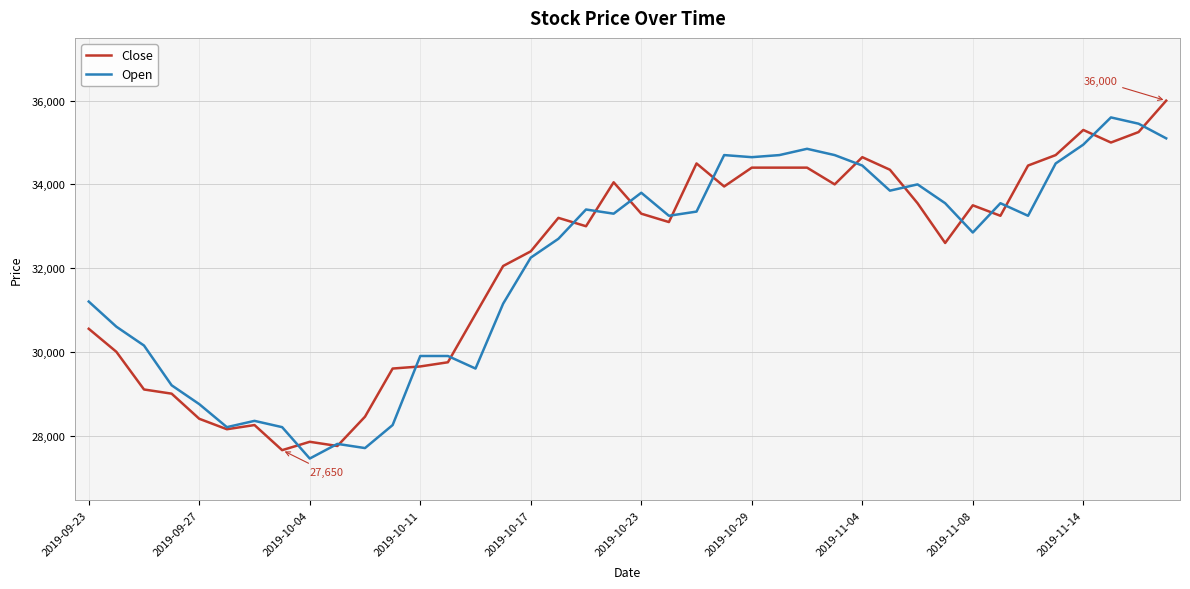

Which series has the largest range (max minus min)?

Close